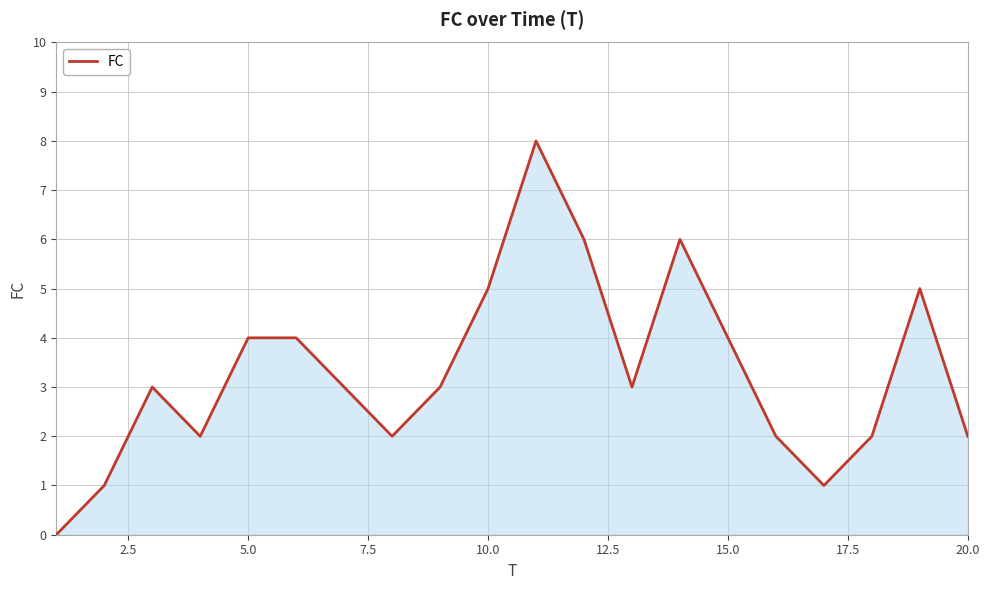

What is the maximum value shown in the chart?

8